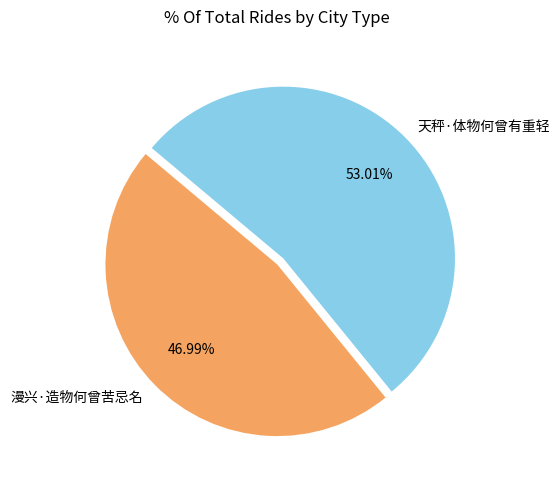

Which slice is the smallest?

漫兴·造物何曾苦忌名